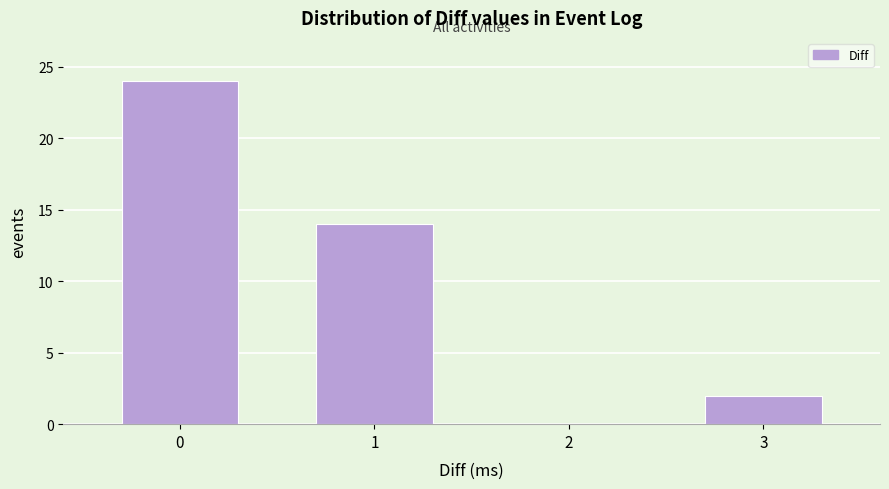

Reading right to left, transcribe all the data shown in this chart.

3=2	2=0	1=14	0=24